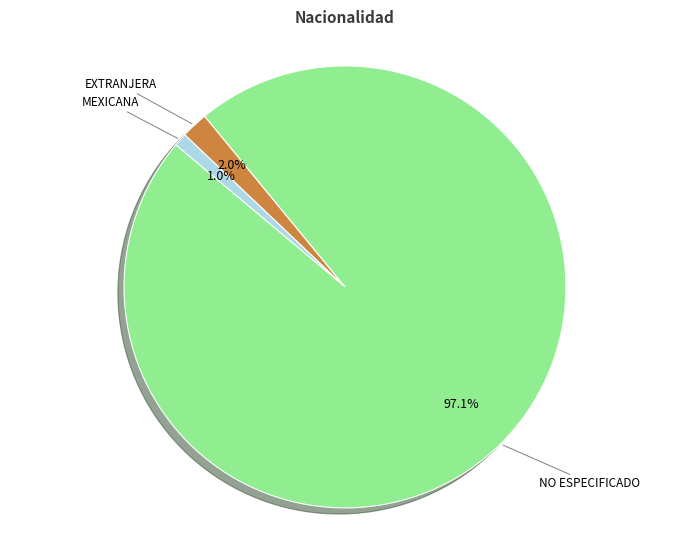

How many slices are in this pie chart?

3